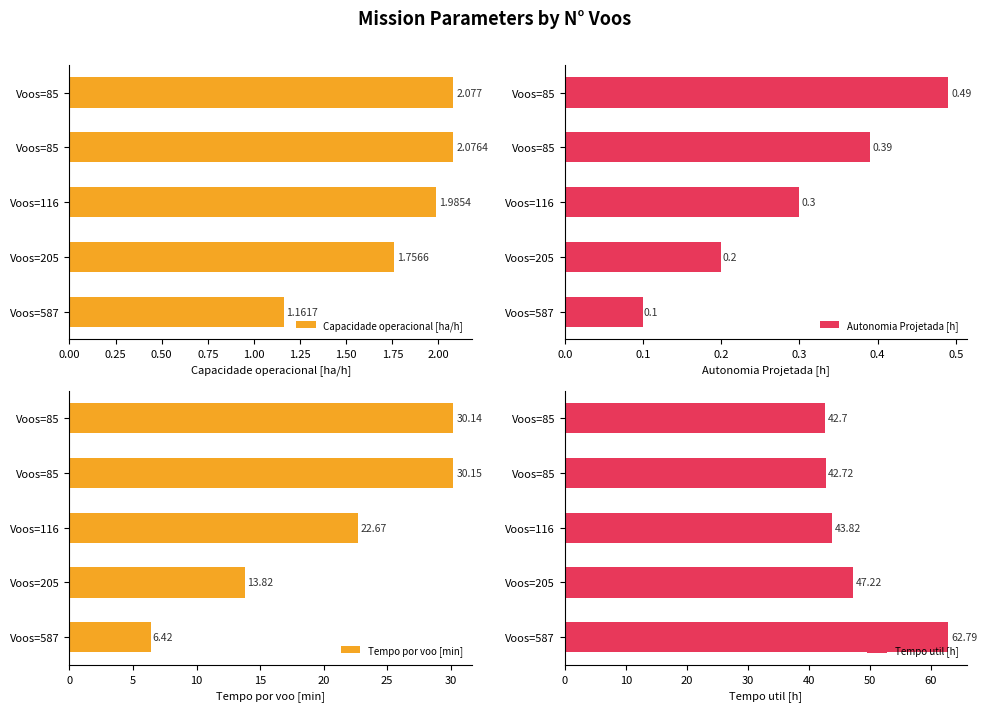

True or false: Tempo util [h] has a value of 62.1 at Voos=205.

False